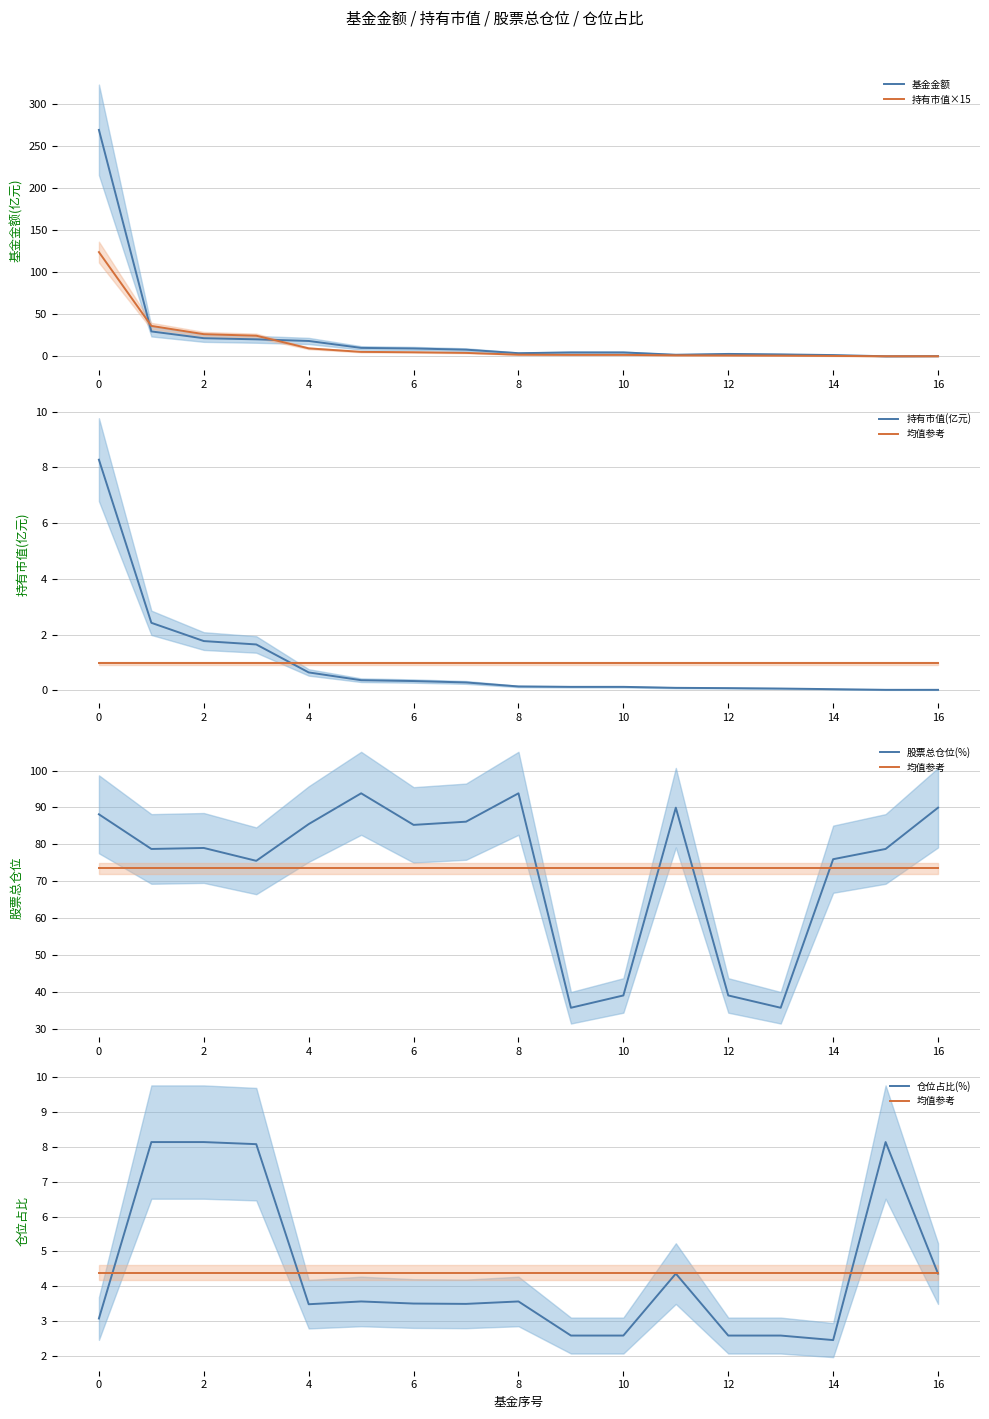

What is the highest value of the 基金金额 series?

269.5